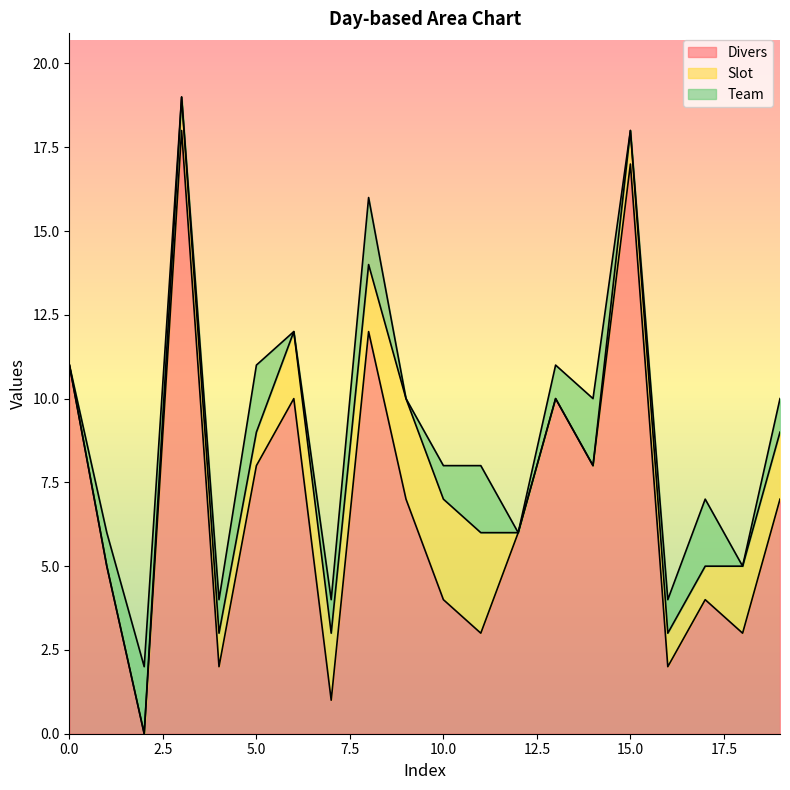

What is the highest value of the Divers series?

18